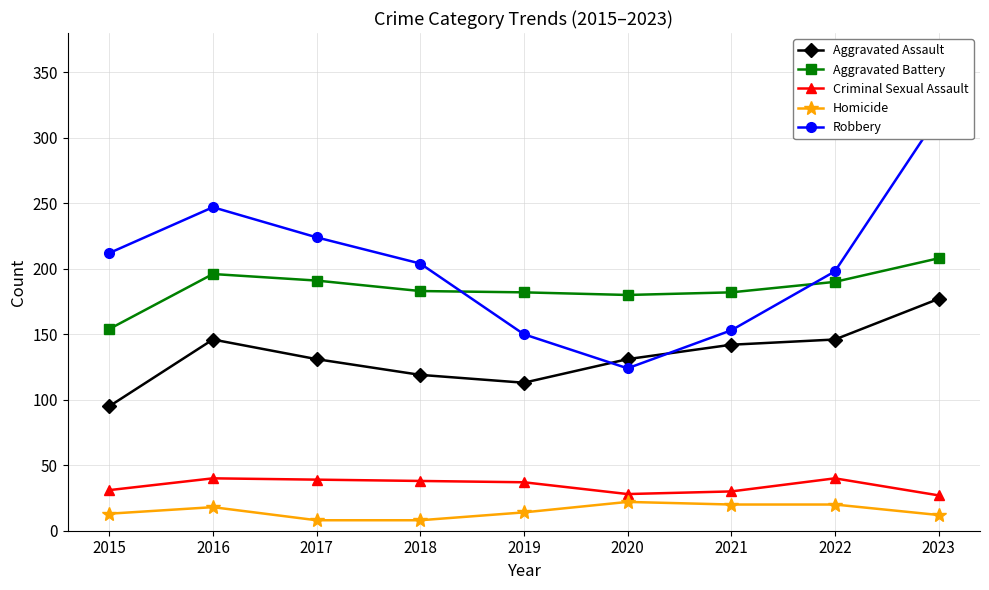

What is the lowest value of the Criminal Sexual Assault series?

27